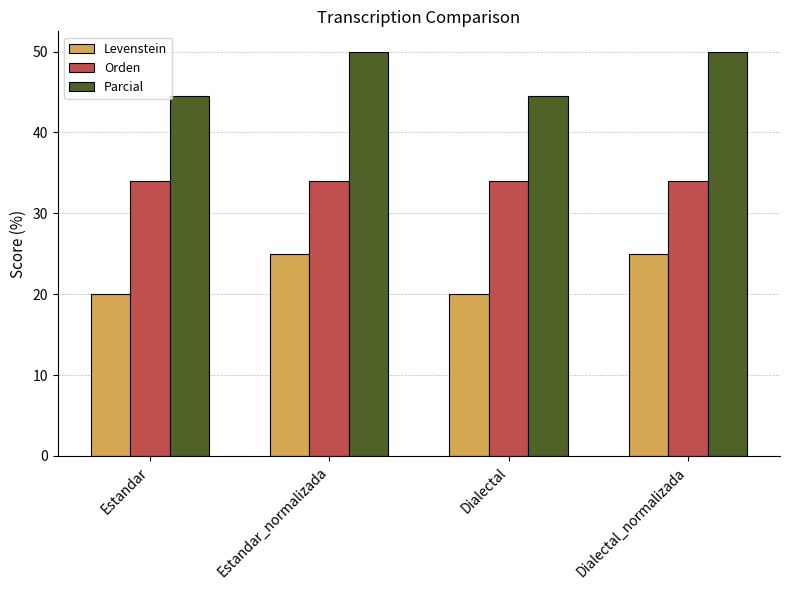

The value of Parcial at Estandar is 44.4. True or false?

True